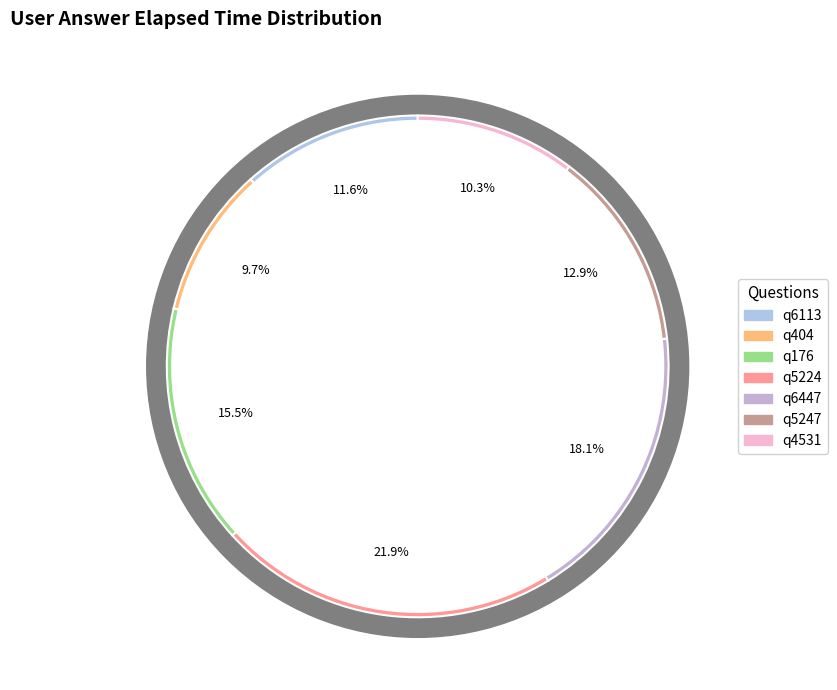

What is the smallest slice in the pie chart?

q404